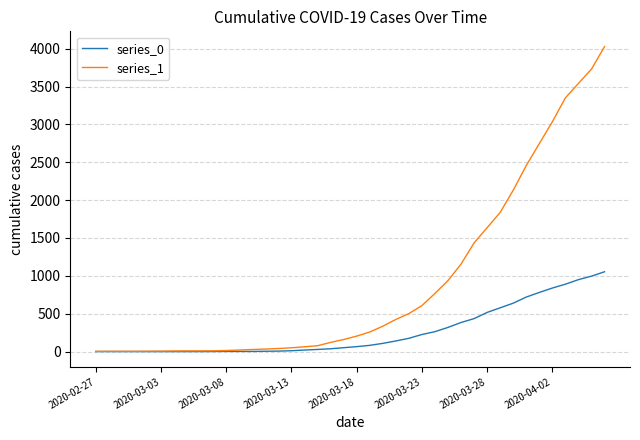

Which series has the largest total across all categories?

series_1